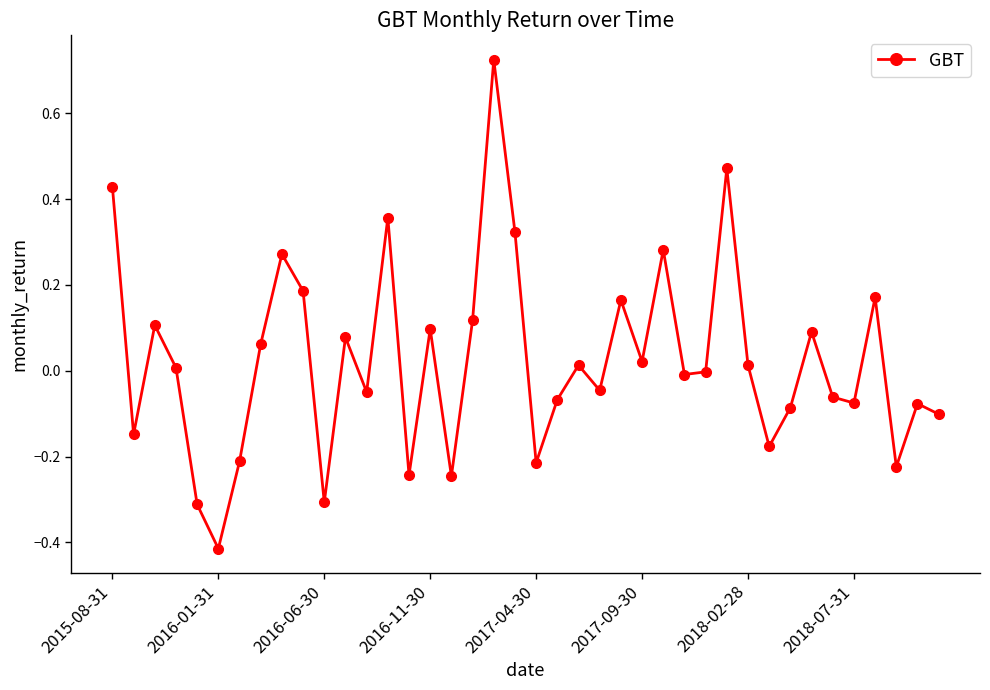

How many points are lower than both their immediate neighbors (excluding endpoints)?

13